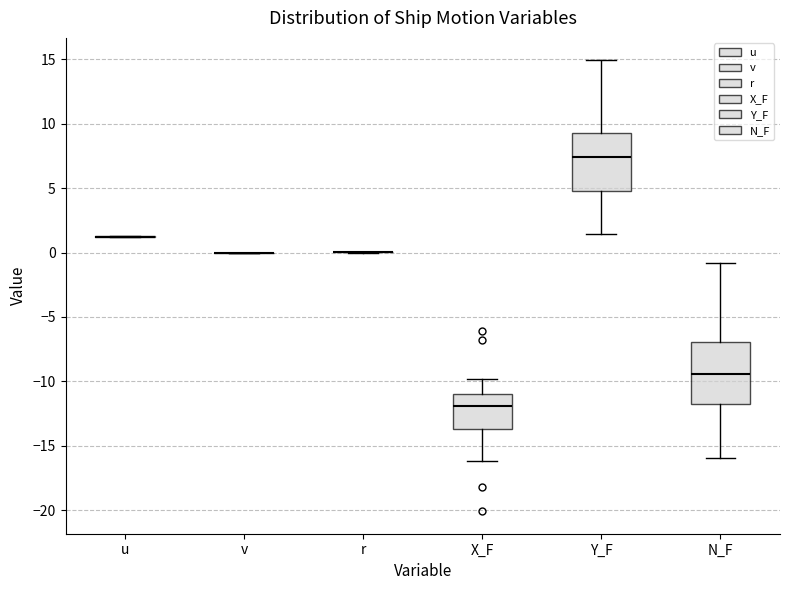

Reading left to right, transcribe this box plot: for each box, give where its median line is, the range the box spans, and where its two whiskers end, as read against the y-axis. The values are not printed on the chart, so give them approximately, as read against the axis.

u: box collapsed to a line at 1.0, whiskers 1.0 to 1.5
v: box collapsed to a line at 0.0, whiskers 0.0 to 0.0
r: box collapsed to a line at 0.0, whiskers 0.0 to 0.0
X_F: median -12.0, box -13.5 to -11.0, whiskers -16.0 to -10.0
Y_F: median 7.5, box 4.5 to 9.5, whiskers 1.5 to 15.0
N_F: median -9.5, box -12.0 to -7.0, whiskers -16.0 to -1.0